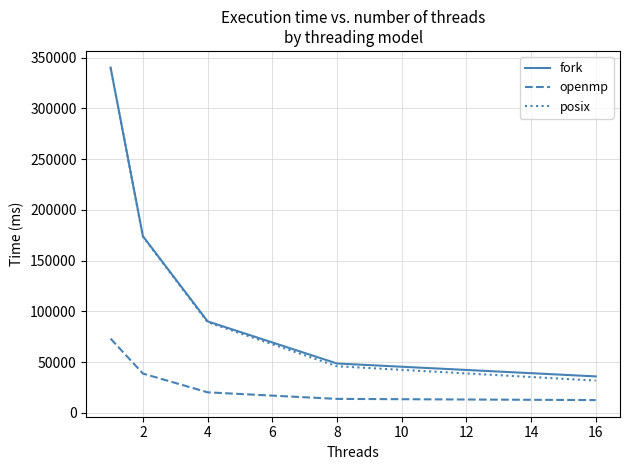

What is the difference between the maximum and minimum values in the fork series?

304307.1